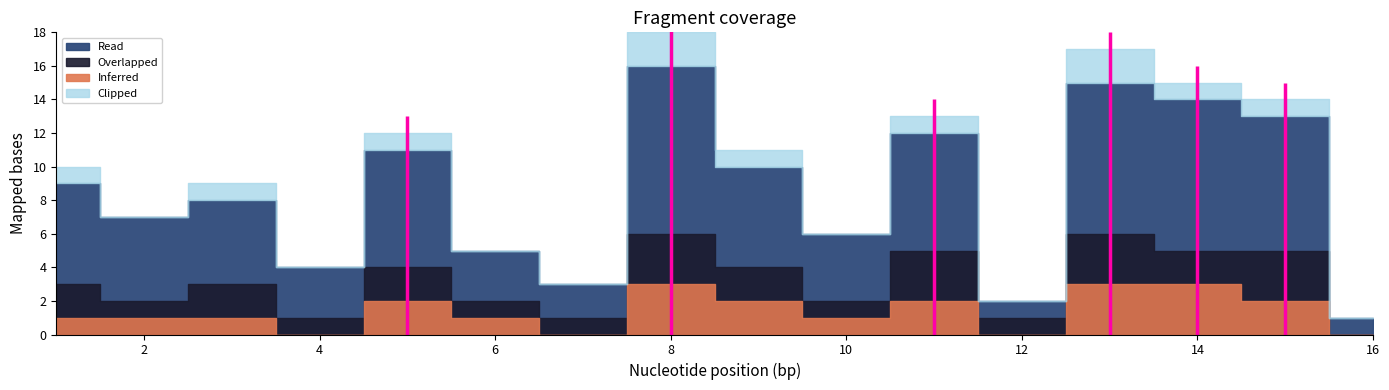

True or false: Termini and Inferred intersect in this chart.

False